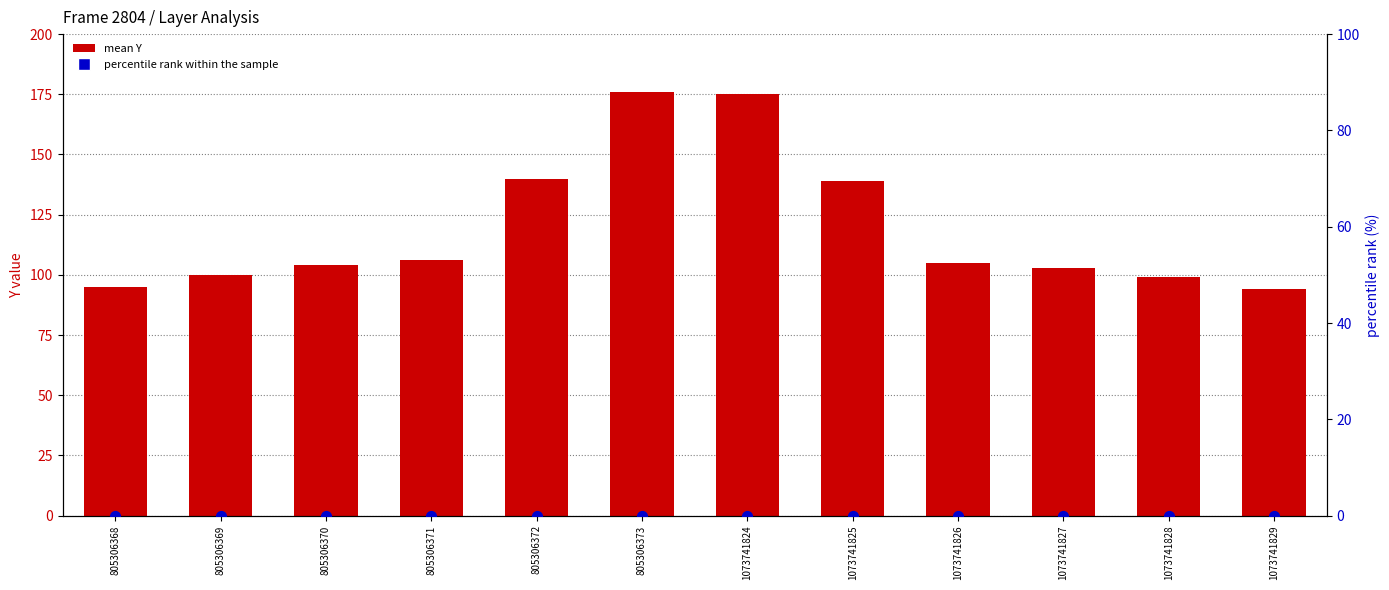

What is the total value across all series at 1073741829?

94